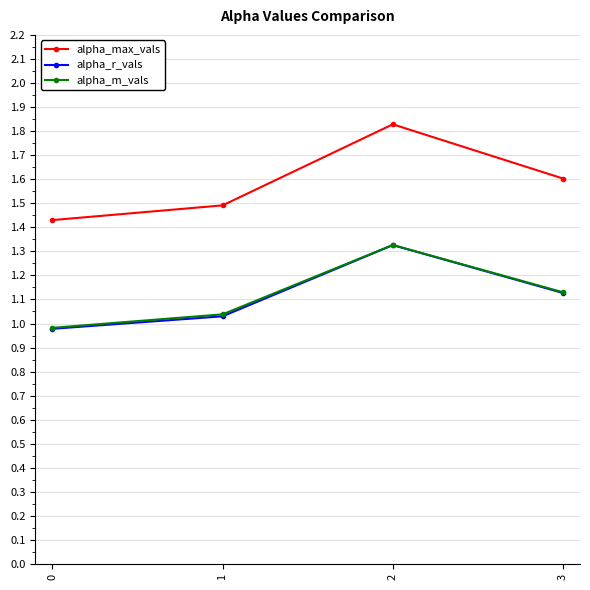

Which series has the largest total across all categories?

alpha_max_vals